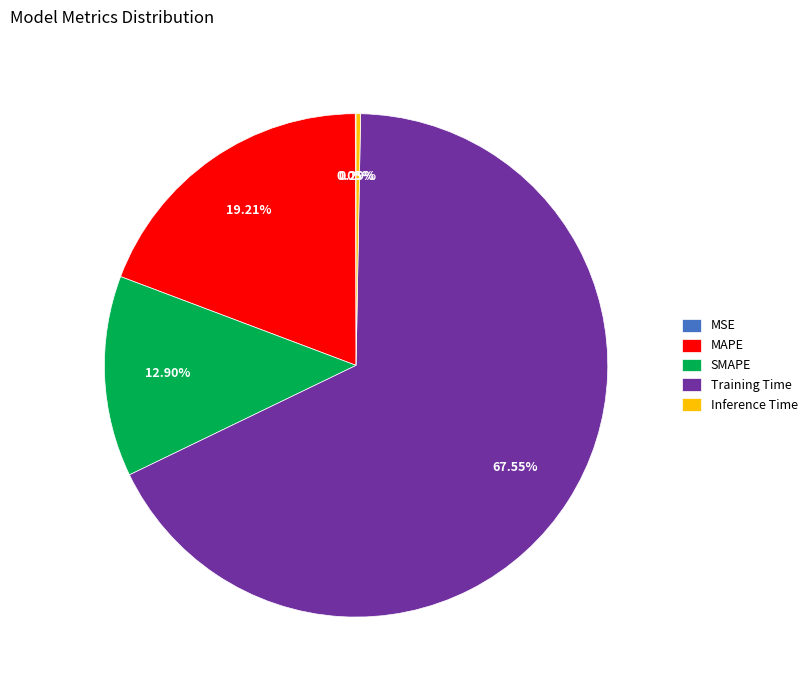

Combined, do MAPE and SMAPE account for over 50%?

No